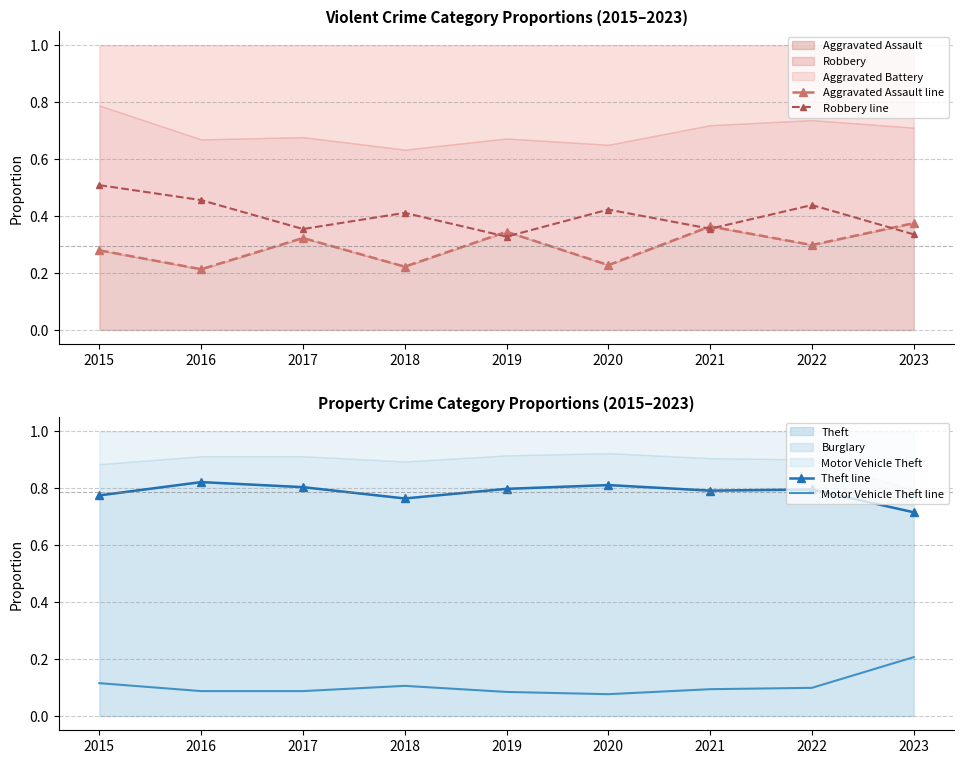

At which label is Theft line closest to 0?

2023